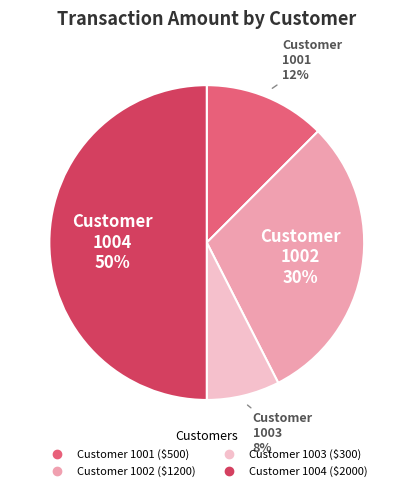

To the nearest percent, what is the difference between the largest and smallest slice percentages?

42%